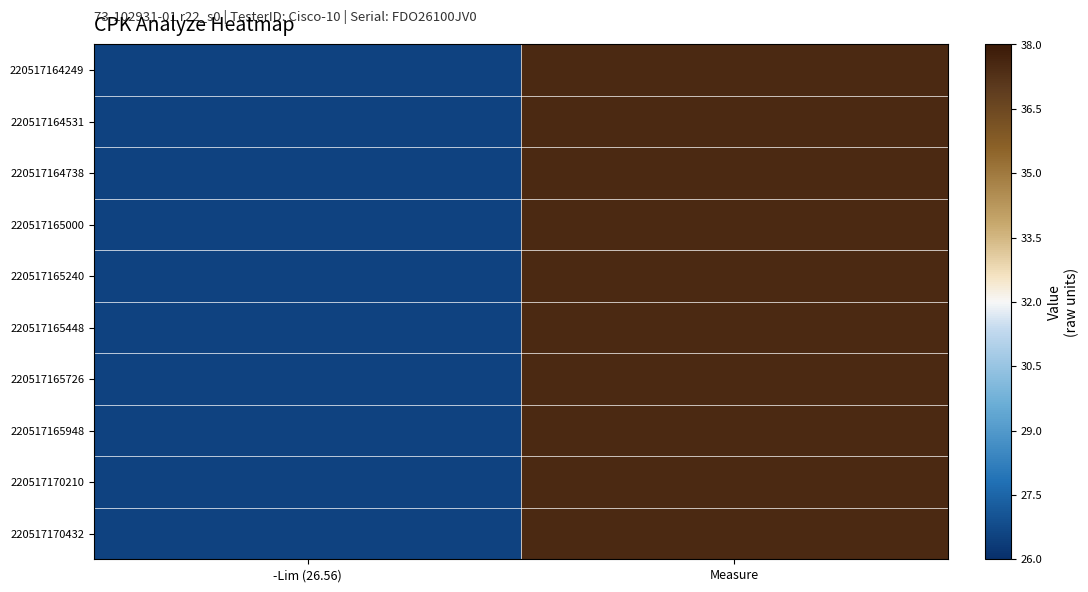

Between -Lim (26.56) and Measure, which is larger?

Measure